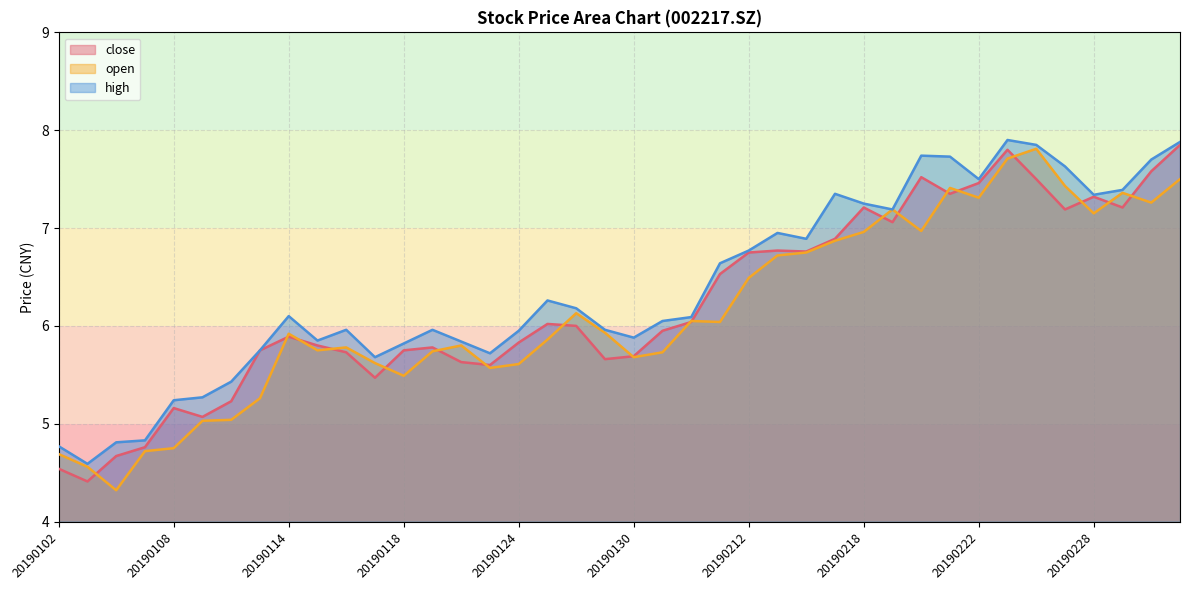

What is the average value of the close series?

6.2